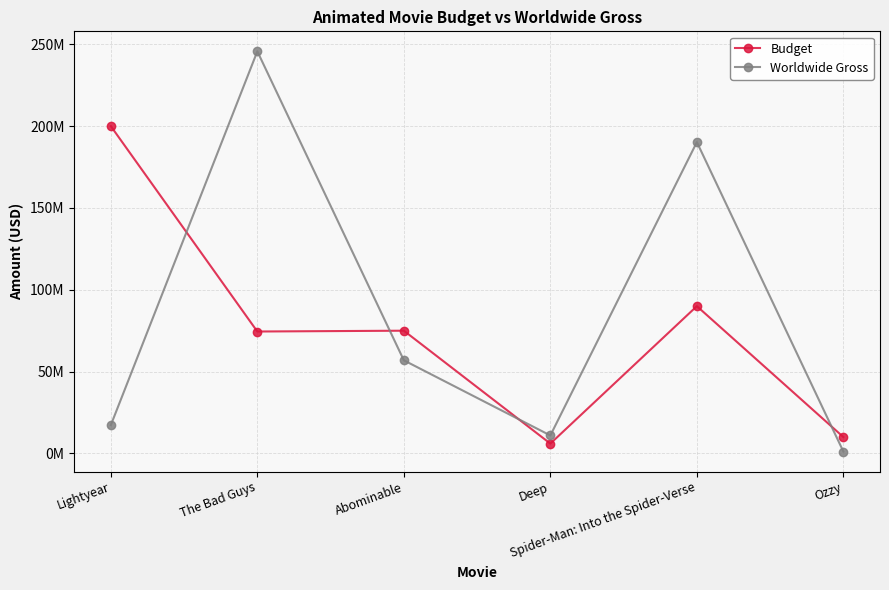

Reading left to right, extract all data points from this chart.

Budget: Lightyear=200000000	The Bad Guys=74500000	Abominable=75000000	Deep=6000000	Spider-Man: Into the Spider-Verse=90000000	Ozzy=10000000
Worldwide Gross: Lightyear=17291903	The Bad Guys=245713440	Abominable=56904720	Deep=10972309	Spider-Man: Into the Spider-Verse=190241310	Ozzy=1148672